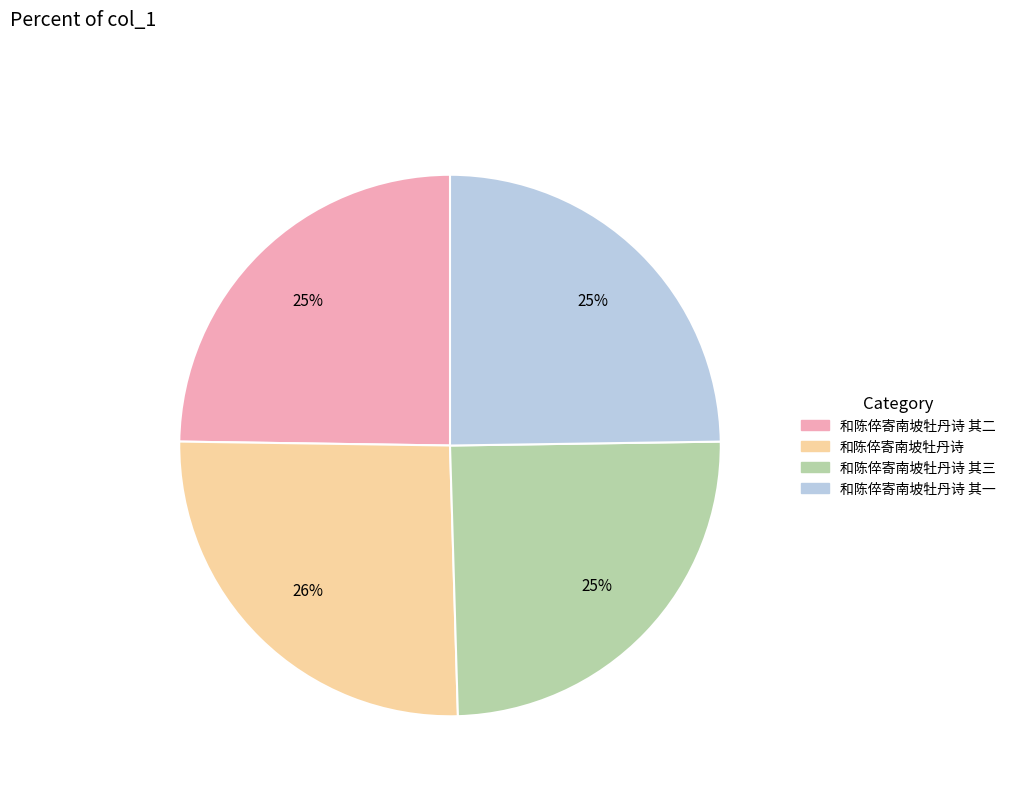

Is it true that 和陈倅寄南坡牡丹诗 其一 is 10% of the pie?

False